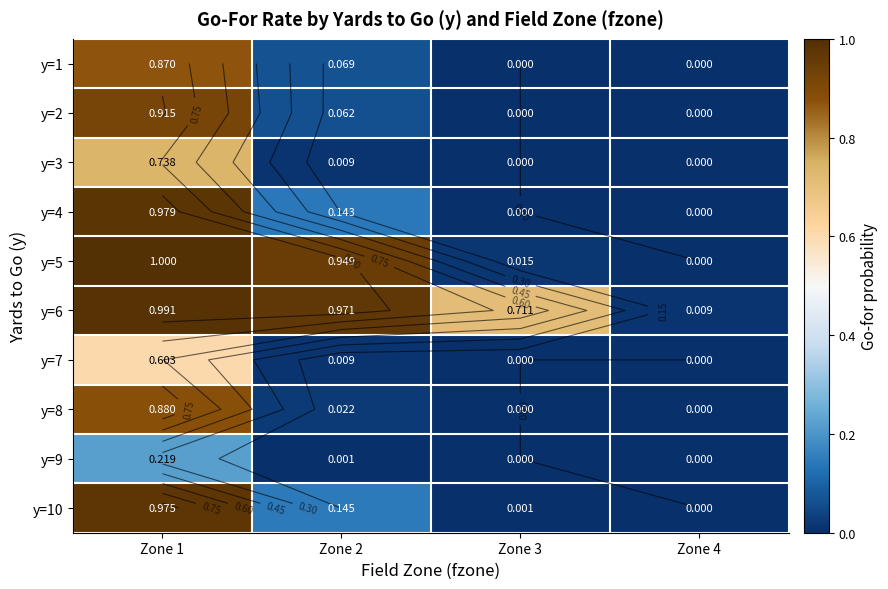

The value of y=2 at Zone 1 is 0.9. True or false?

True